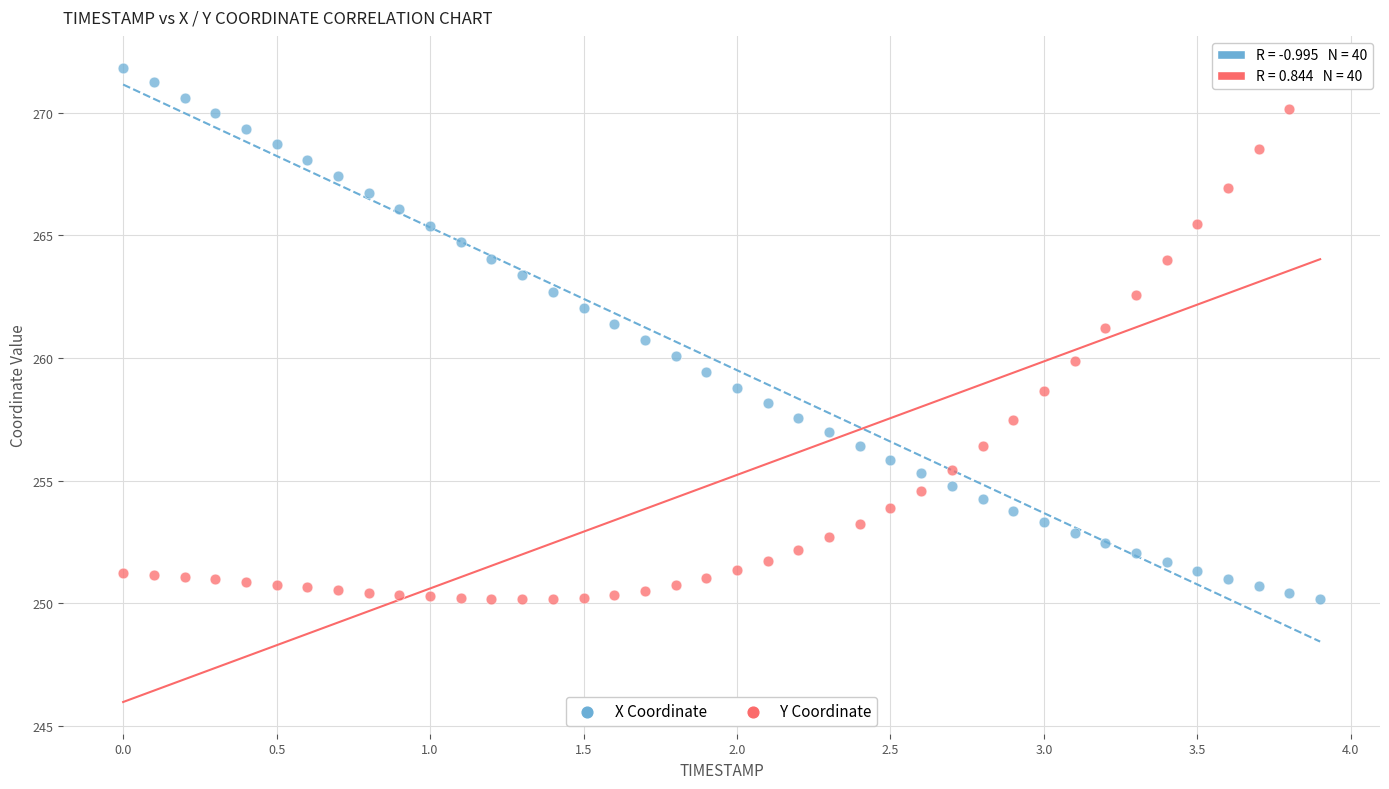

Across all data points, what is the range of Y values (max minus min)?

21.7